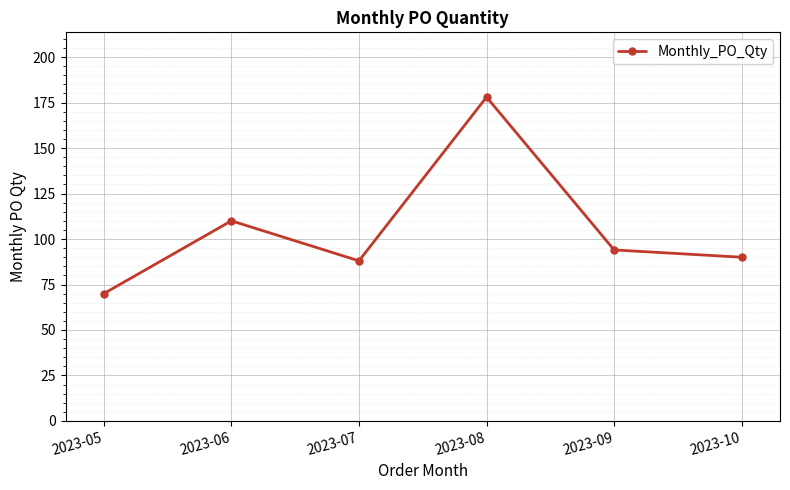

How many values are below 94?

3